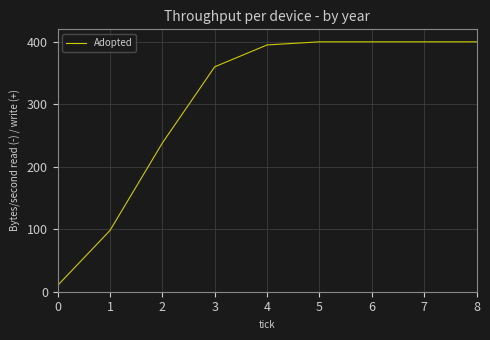

Count the number of data series in this chart.

1